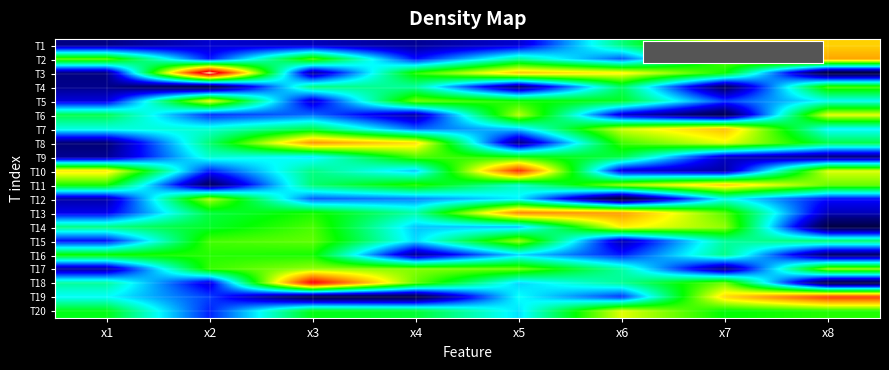

Reading left to right, transcribe all the data shown in this chart.

T1: x1=3.1	x2=3.6	x3=3.5	x4=3.2	x5=3.6	x6=6.1	x7=8.3	x8=8.5
T2: x1=7.3	x2=4.1	x3=7.2	x4=4.0	x5=5.9	x6=4.5	x7=7.2	x8=8.9
T3: x1=3.1	x2=11.4	x3=3.2	x4=6.9	x5=8.7	x6=8.3	x7=6.8	x8=2.2
T4: x1=3.1	x2=2.3	x3=6.1	x4=5.9	x5=2.9	x6=6.2	x7=2.7	x8=7.1
T5: x1=3.7	x2=8.1	x3=3.6	x4=7.4	x5=6.8	x6=6.6	x7=4.3	x8=5.4
T6: x1=6.3	x2=4.2	x3=4.6	x4=3.3	x5=7.8	x6=3.6	x7=2.5	x8=8.0
T7: x1=5.5	x2=5.6	x3=6.4	x4=4.5	x5=5.1	x6=7.9	x7=8.7	x8=5.3
T8: x1=2.9	x2=6.1	x3=9.1	x4=8.4	x5=3.0	x6=7.1	x7=8.0	x8=6.4
T9: x1=3.2	x2=5.6	x3=5.3	x4=7.2	x5=6.8	x6=6.4	x7=3.5	x8=3.0
T10: x1=8.4	x2=4.1	x3=6.0	x4=5.1	x5=10.1	x6=3.7	x7=3.3	x8=8.0
T11: x1=6.9	x2=2.7	x3=6.1	x4=7.0	x5=5.7	x6=7.6	x7=8.6	x8=7.3
T12: x1=3.3	x2=7.7	x3=4.5	x4=4.7	x5=5.3	x6=2.1	x7=5.4	x8=4.0
T13: x1=3.8	x2=6.4	x3=6.9	x4=5.8	x5=9.3	x6=9.1	x7=7.2	x8=3.5
T14: x1=6.1	x2=6.5	x3=7.2	x4=5.1	x5=5.0	x6=8.2	x7=7.5	x8=2.3
T15: x1=4.0	x2=7.1	x3=7.3	x4=5.2	x5=7.6	x6=3.4	x7=5.9	x8=6.2
T16: x1=6.8	x2=6.9	x3=6.9	x4=3.2	x5=5.1	x6=4.1	x7=6.0	x8=2.8
T17: x1=3.3	x2=7.0	x3=7.6	x4=7.5	x5=7.3	x6=5.8	x7=3.0	x8=7.5
T18: x1=5.9	x2=3.7	x3=10.6	x4=7.3	x5=5.1	x6=5.9	x7=7.4	x8=2.3
T19: x1=5.4	x2=4.3	x3=2.3	x4=2.3	x5=5.4	x6=4.2	x7=8.5	x8=10.0
T20: x1=6.6	x2=4.1	x3=6.7	x4=6.5	x5=5.2	x6=8.0	x7=6.7	x8=6.9